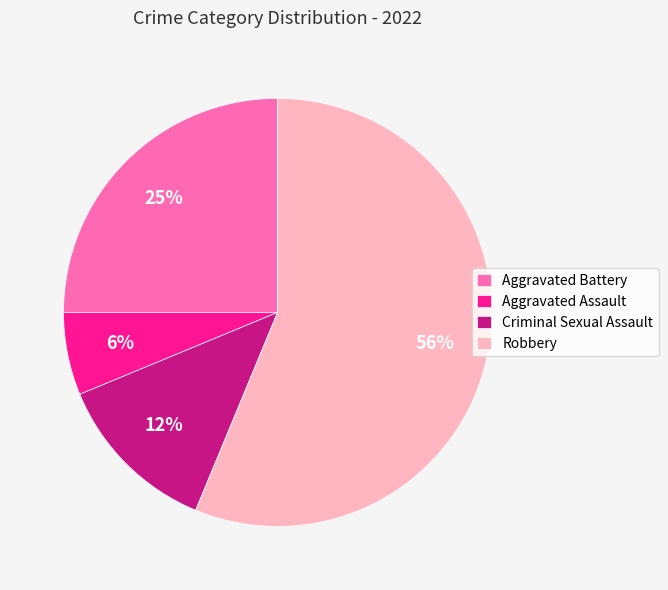

How many slices are in this pie chart?

4